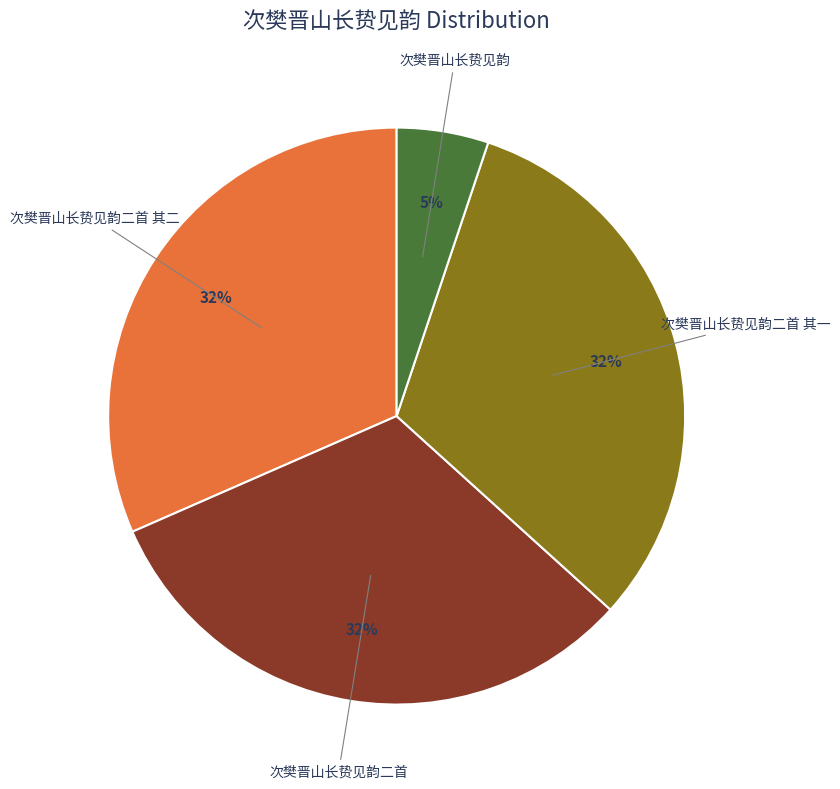

Is there a majority slice in this chart?

No